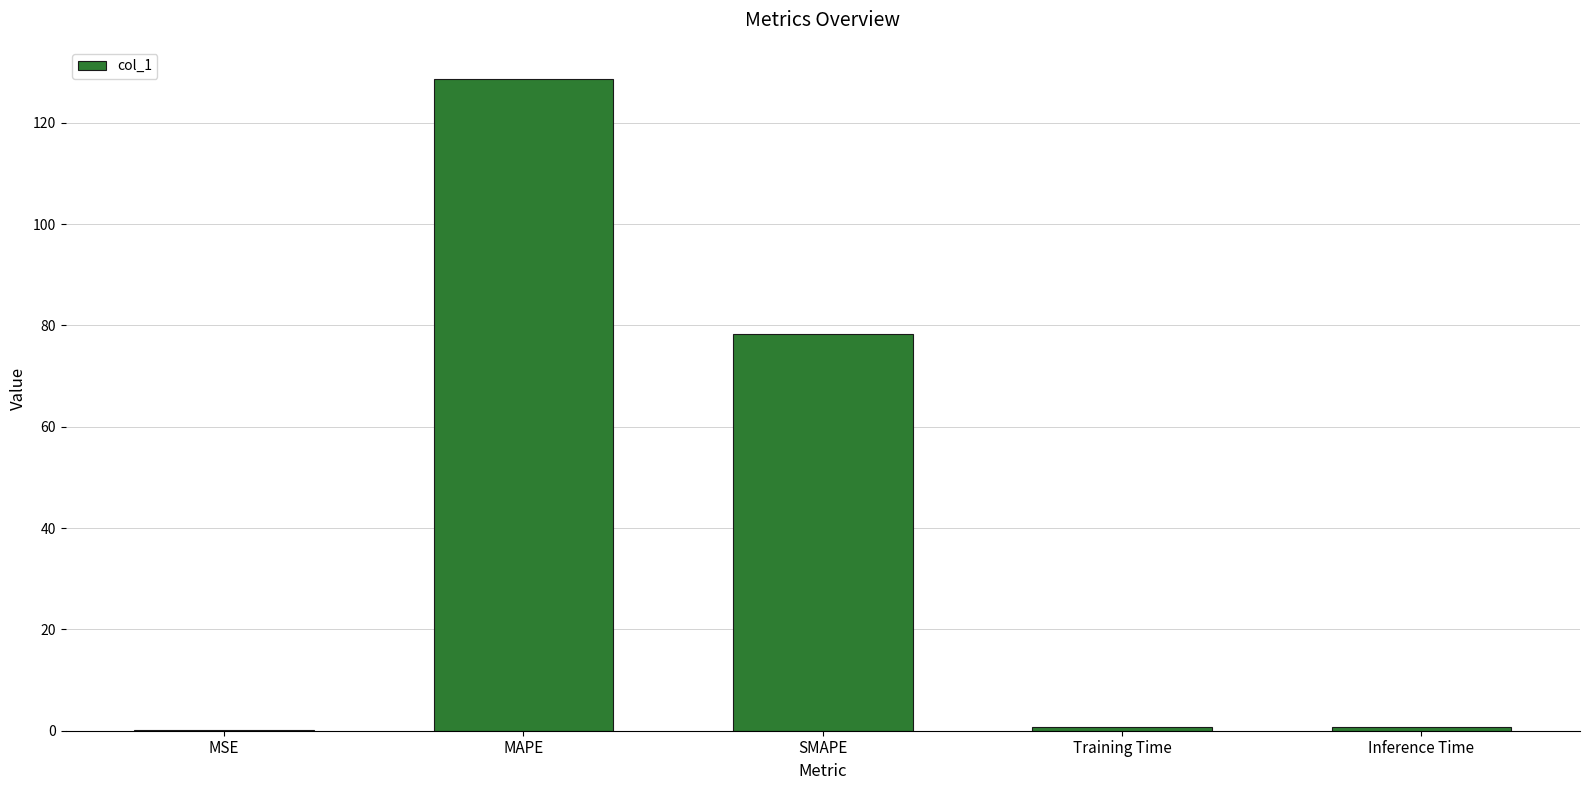

How many data points does each series have?

5